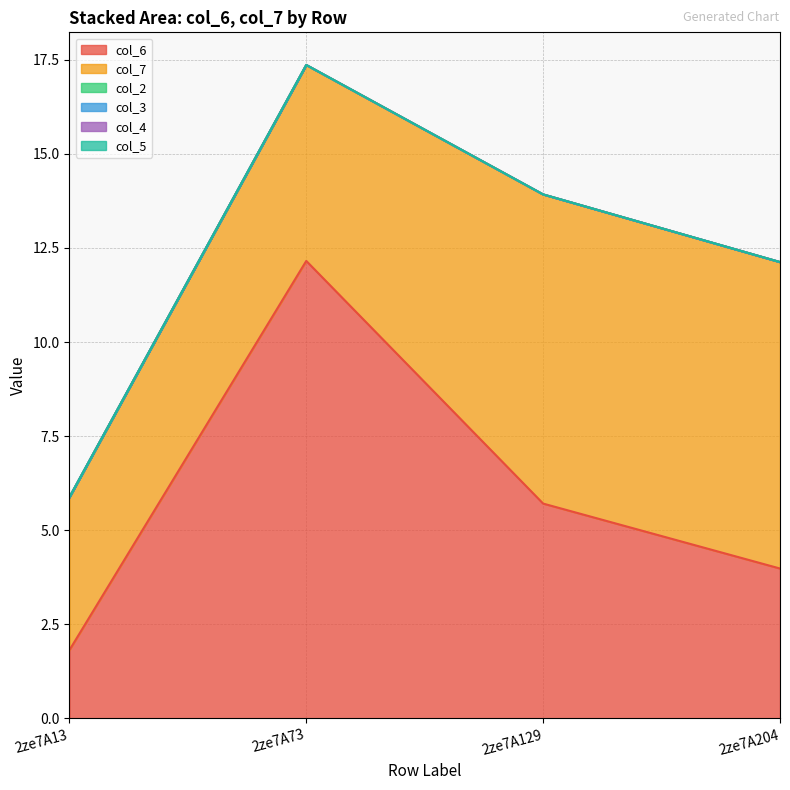

At which category does col_6 reach its first local peak?

2ze7A73